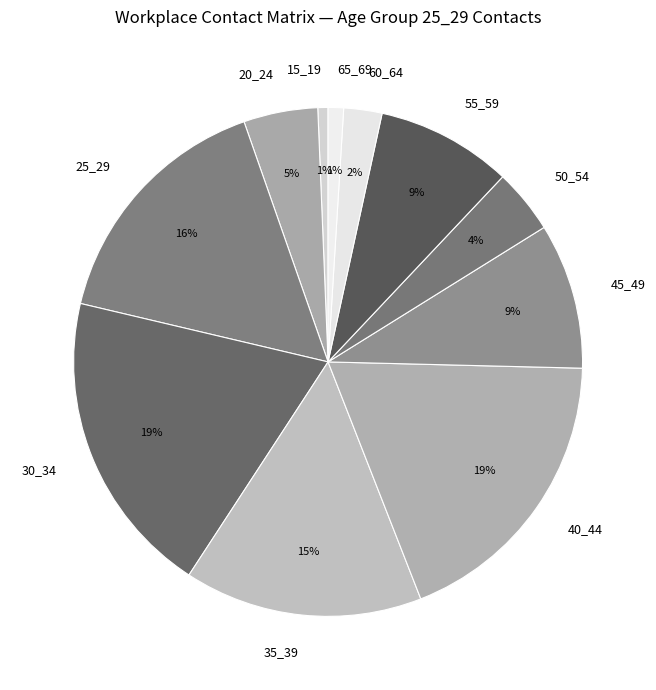

Is there any slice that represents more than half of the pie?

No